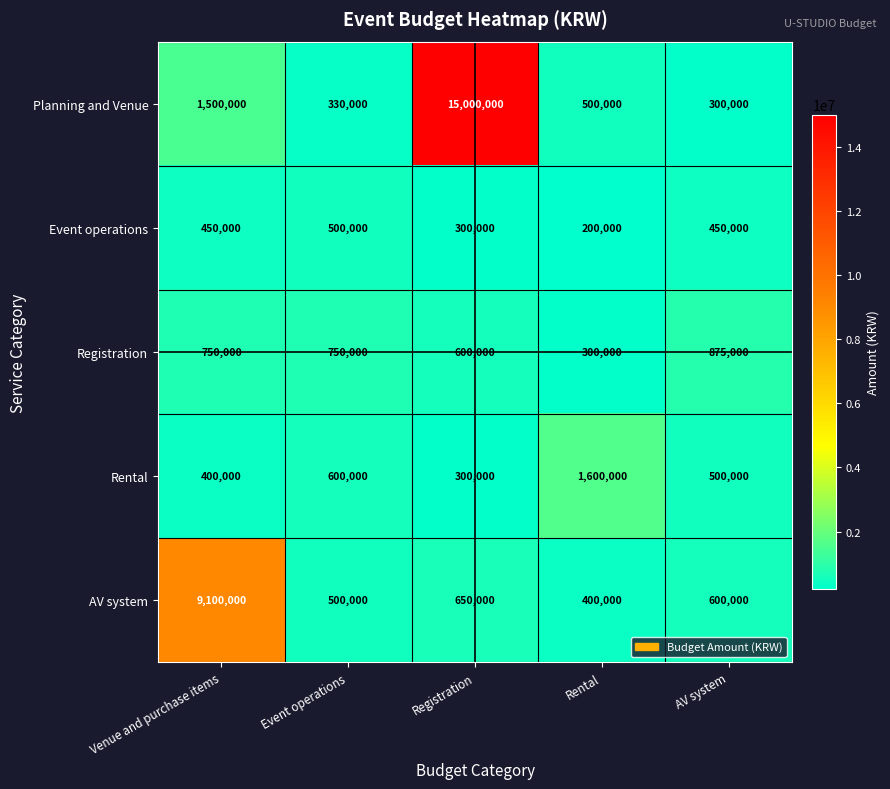

Reading right to left, transcribe all the data shown in this chart.

Planning and Venue: AV system=300000	Rental=500000	Registration=15000000	Event operations=330000	Venue and purchase items=1500000
Event operations: AV system=450000	Rental=200000	Registration=300000	Event operations=500000	Venue and purchase items=450000
Registration: AV system=875000	Rental=300000	Registration=600000	Event operations=750000	Venue and purchase items=750000
Rental: AV system=500000	Rental=1600000	Registration=300000	Event operations=600000	Venue and purchase items=400000
AV system: AV system=600000	Rental=400000	Registration=650000	Event operations=500000	Venue and purchase items=9100000